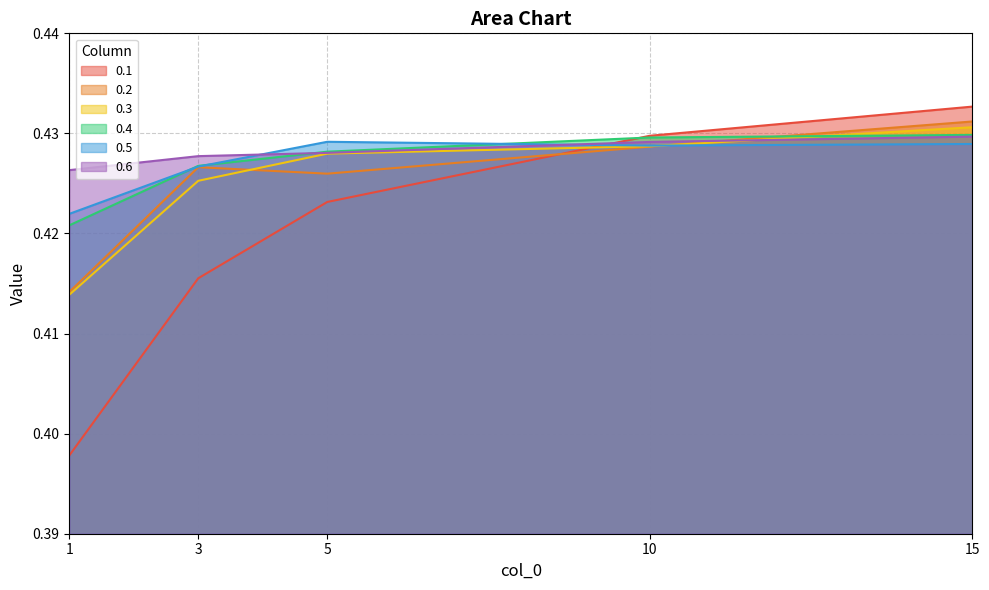

Which series has the widest spread of values?

0.1